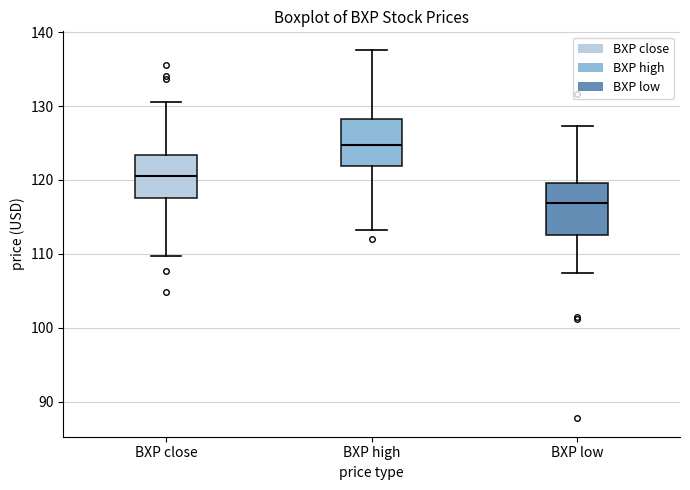

Where does the upper whisker of the box for BXP close end on the y-axis? The values are not printed on the chart, so give them approximately, as read against the axis.

131